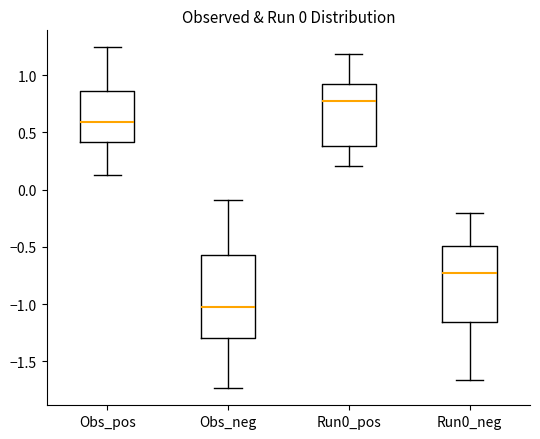

Comparing the boxes themselves (not the whiskers), which one is the tallest?

Obs_neg